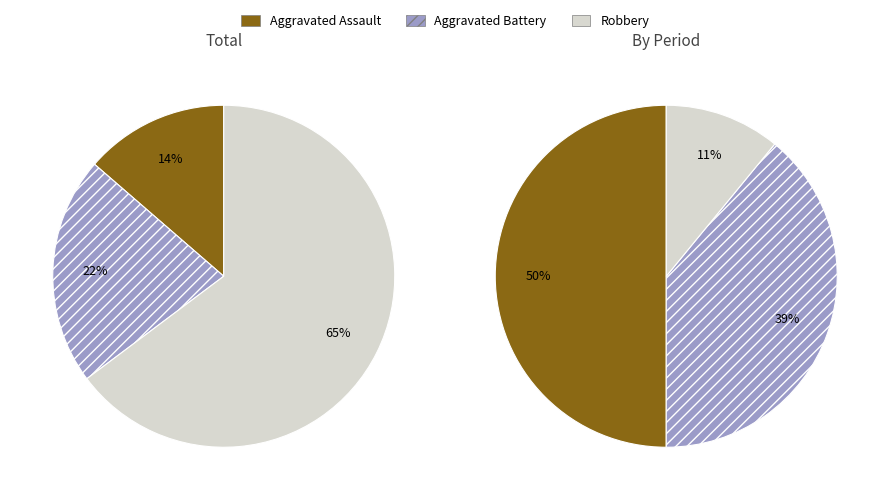

Does any single category account for the majority?

No